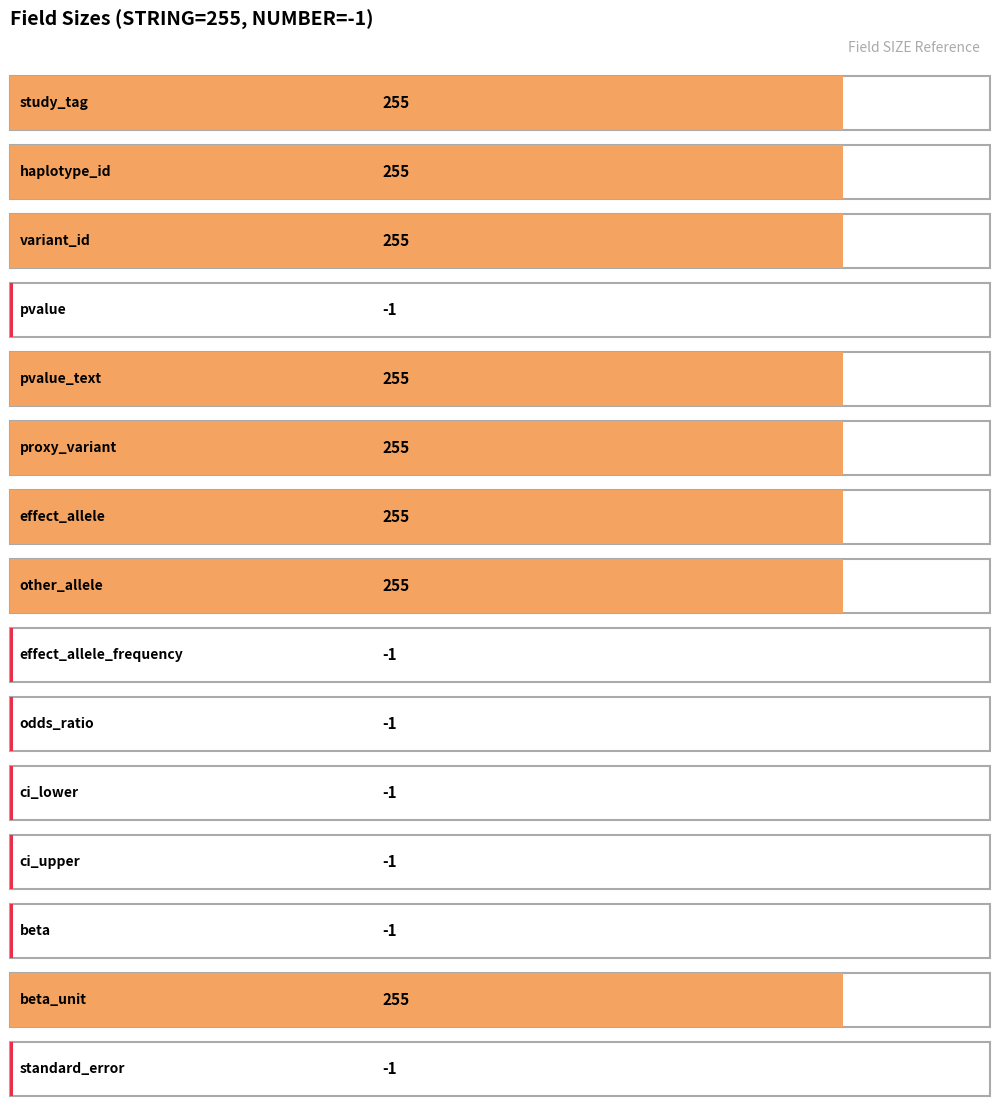

What is the difference between the second highest and minimum values?

256